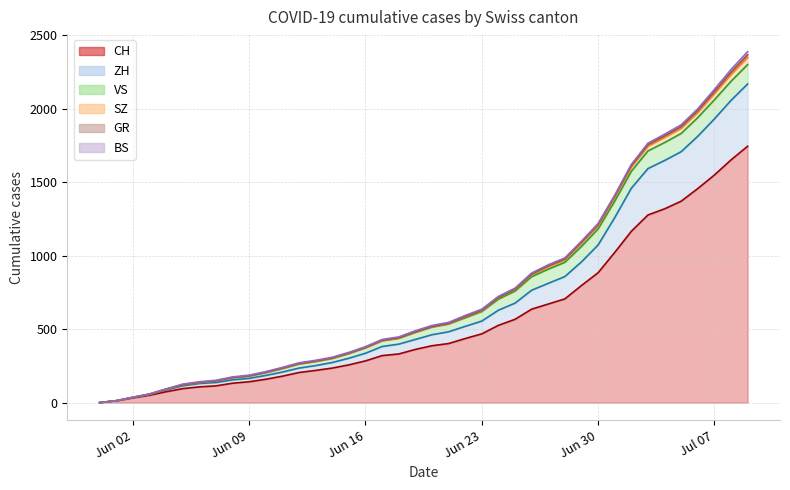

At which label does GR first exceed 525?

2020-06-21